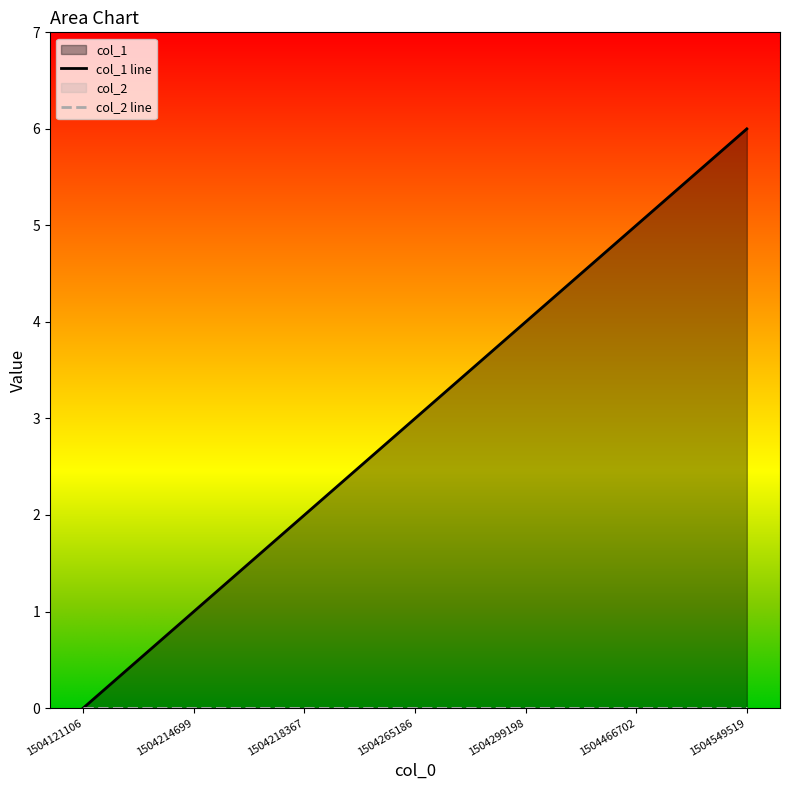

How many values in the col_1 line series exceed 3?

3